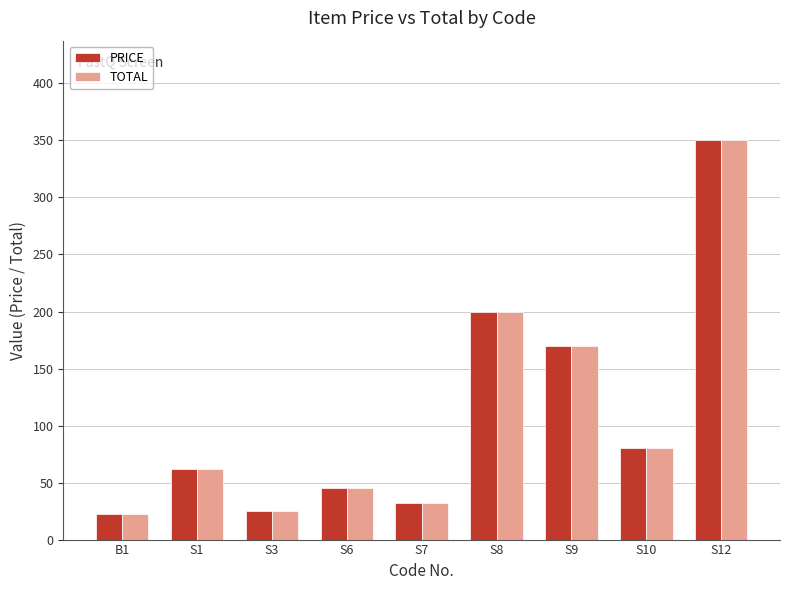

Is it true that TOTAL equals 15 at S6?

False